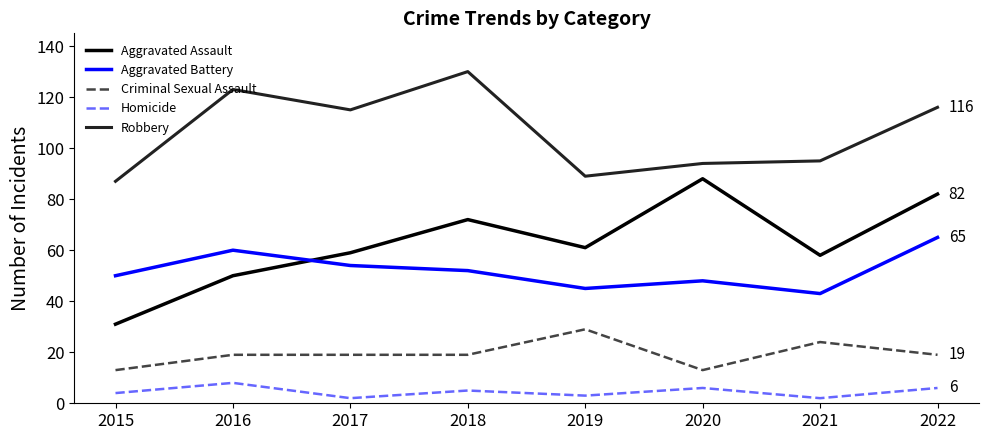

What is the sum of all Criminal Sexual Assault values?

155